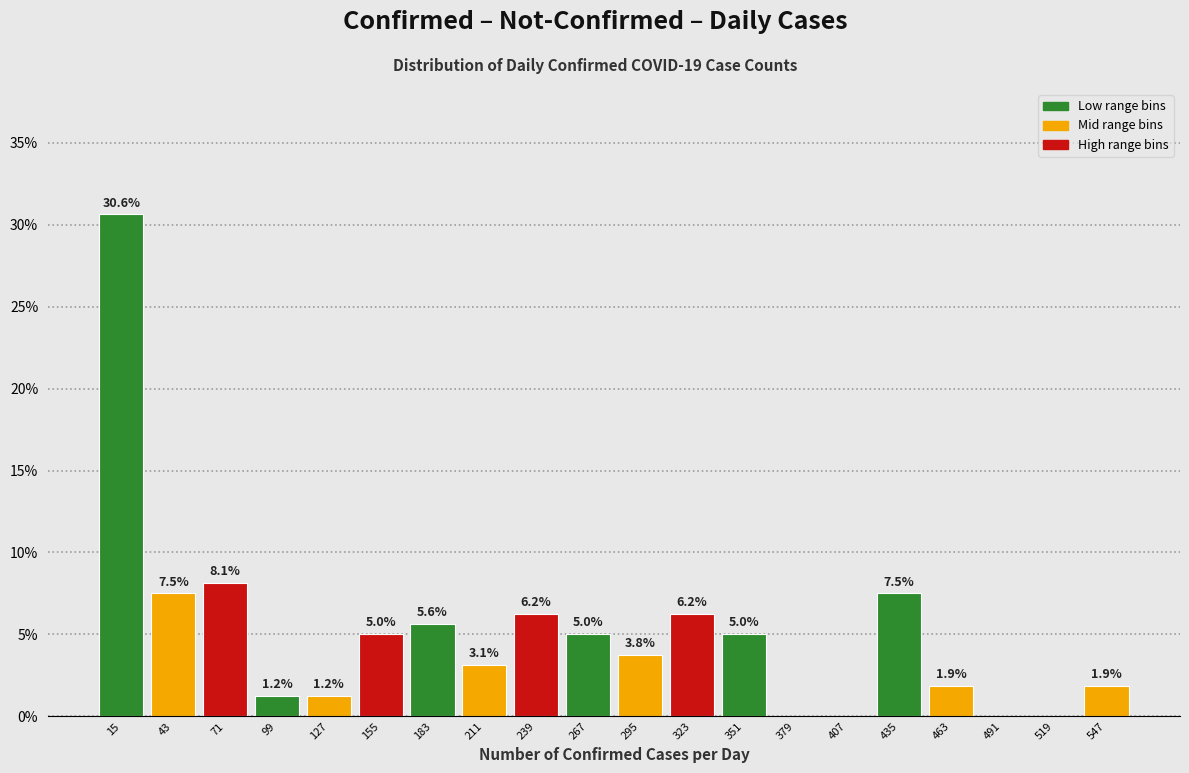

Which range on the x-axis has the tallest bar?

0 to 30